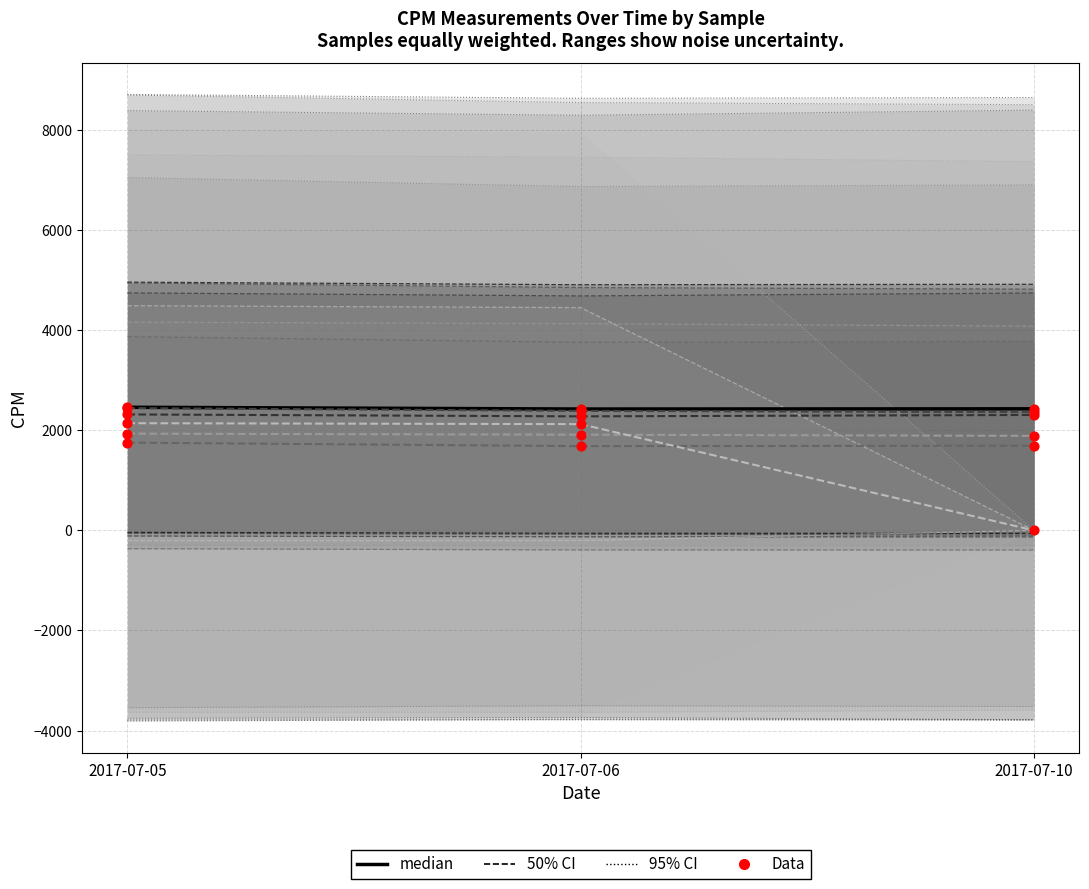

What is the total value across all series at 2017-07-05?

13056.4